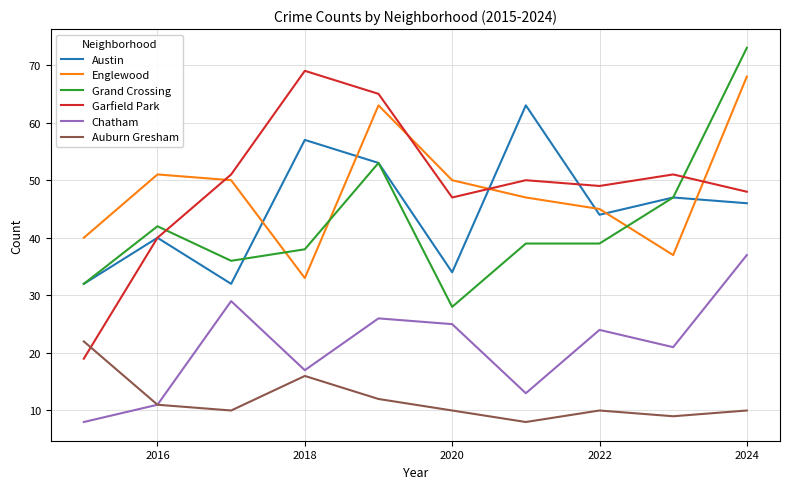

What is the maximum value shown in the chart?

73